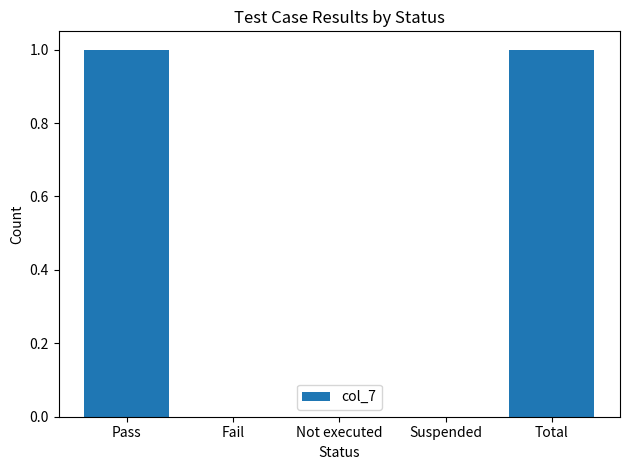

True or false: the data shows 1 at Total.

True